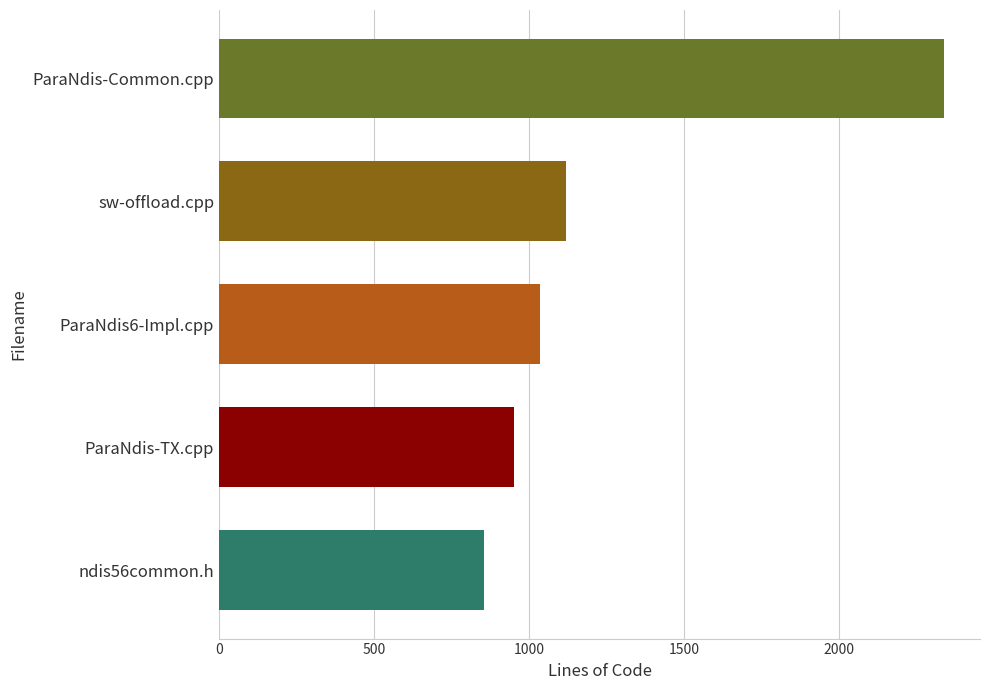

What is the difference between the maximum and minimum values?

1482